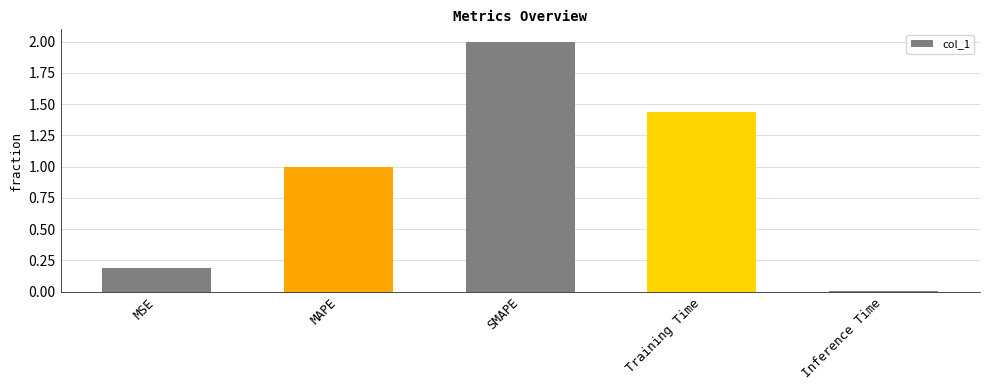

The value at Inference Time is 0.0. True or false?

True